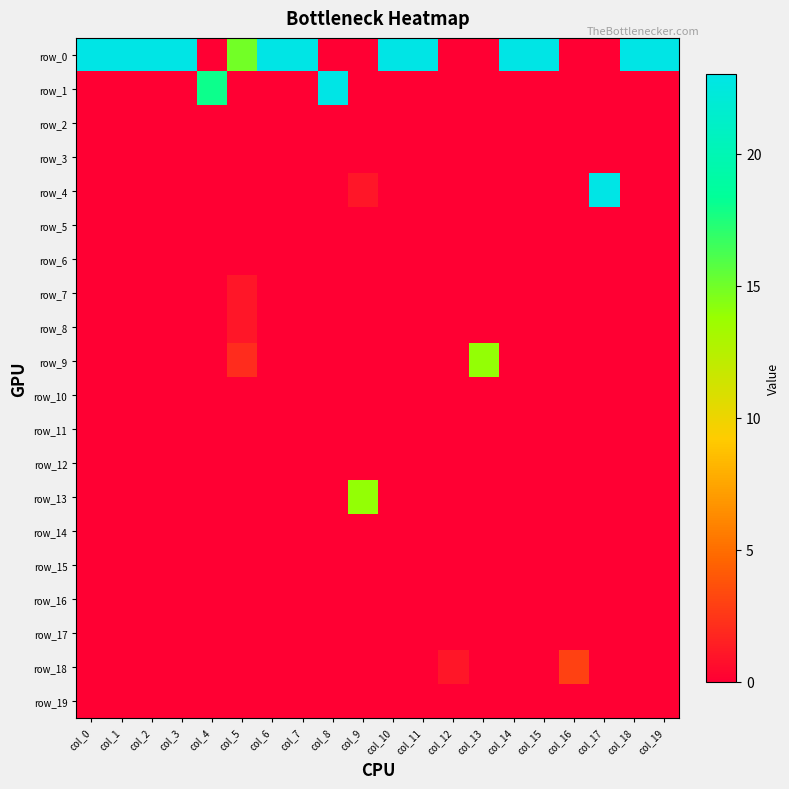

Where is row_15 nearest to the value 0?

col_0